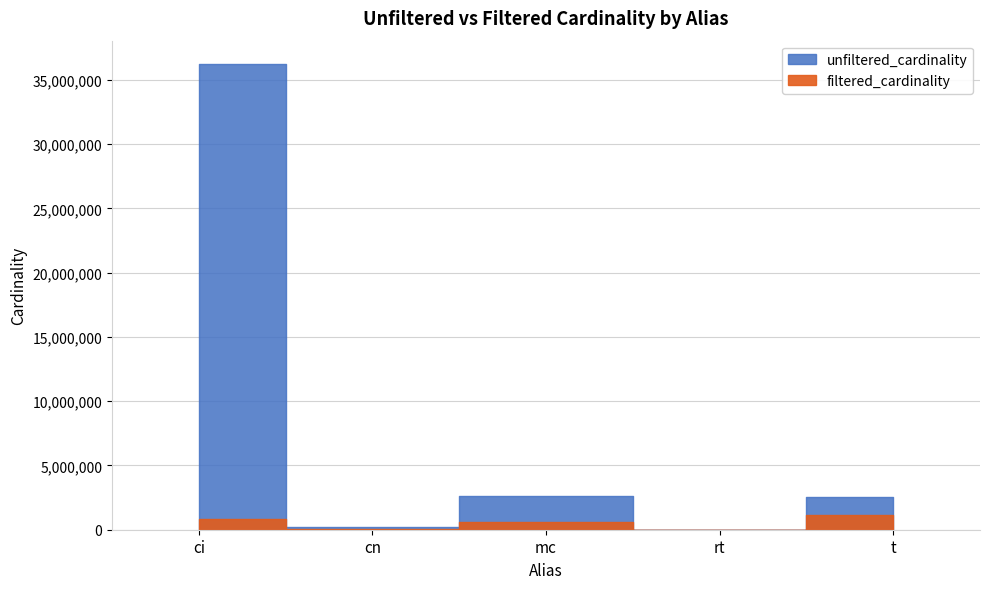

How many interior local valleys does the unfiltered_cardinality series have?

2